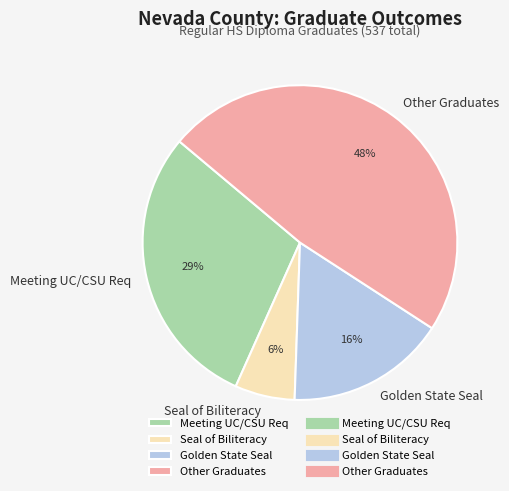

To the nearest percent, what is the difference between the largest and smallest slice percentages?

42%